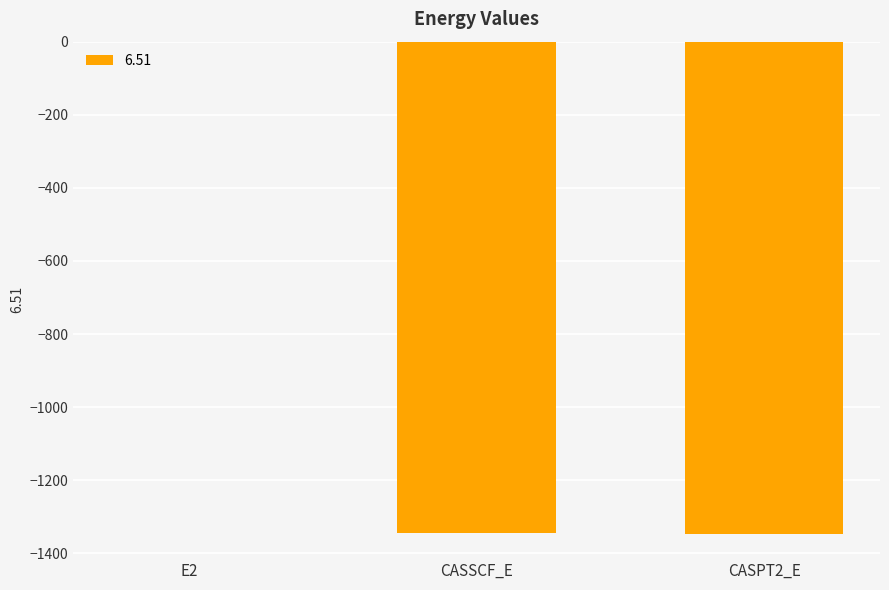

Which category has the highest value across all series?

E2